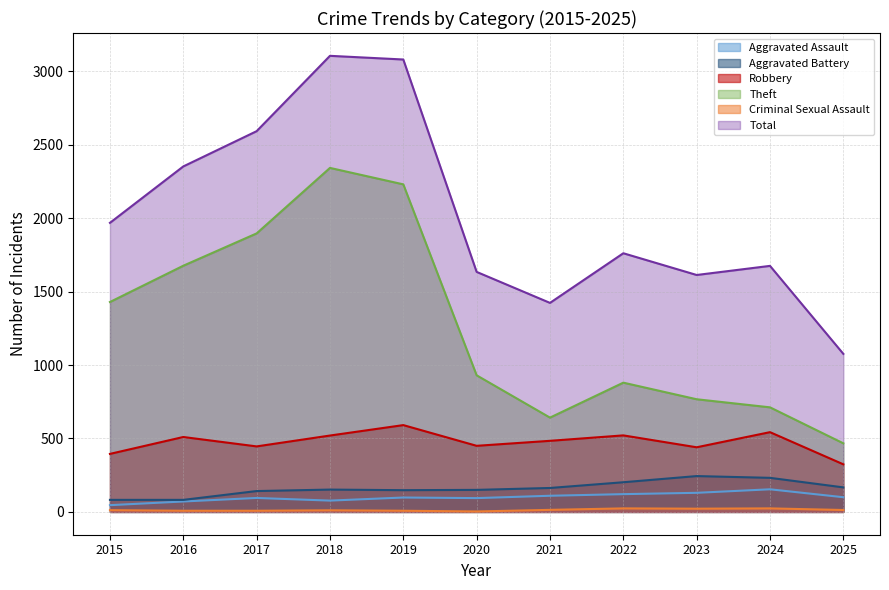

True or false: Robbery has more than 2 interior local peaks.

True